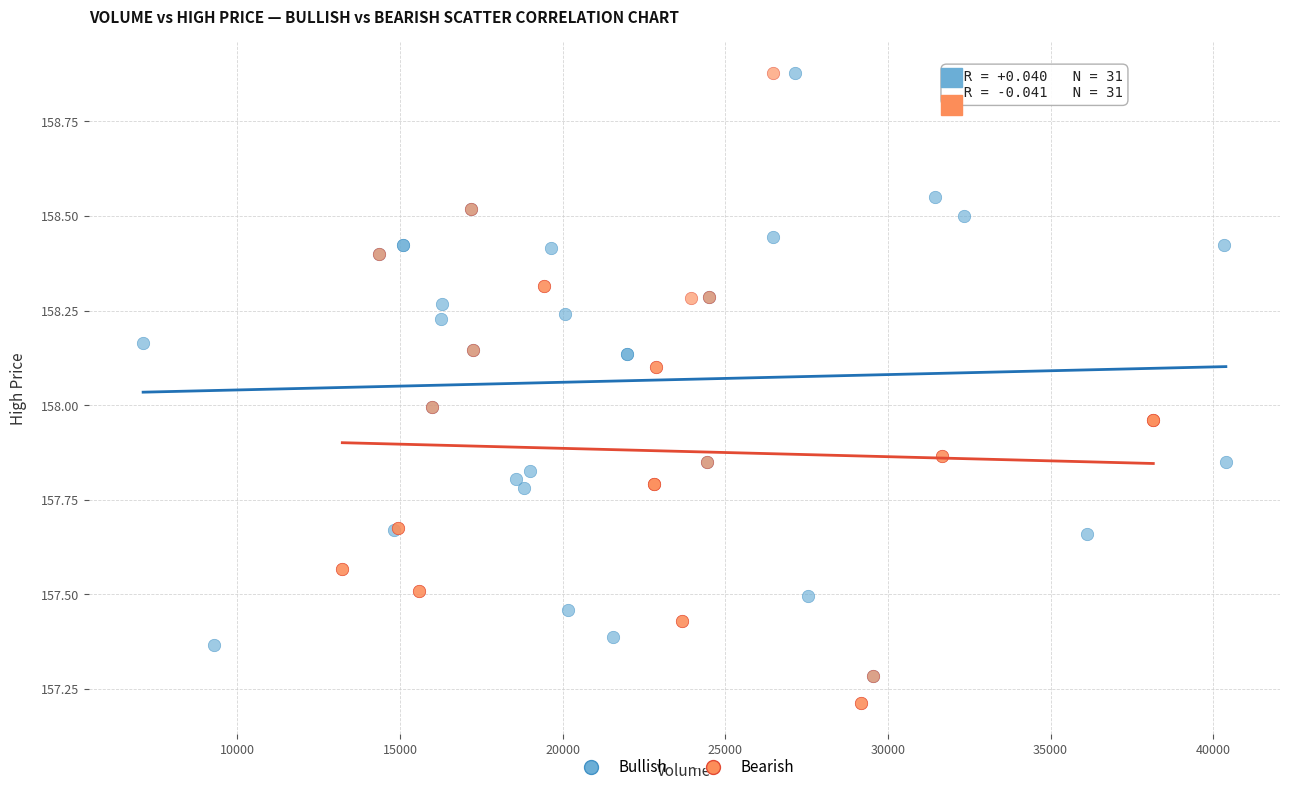

Which series has the widest spread of Y values?

Bearish